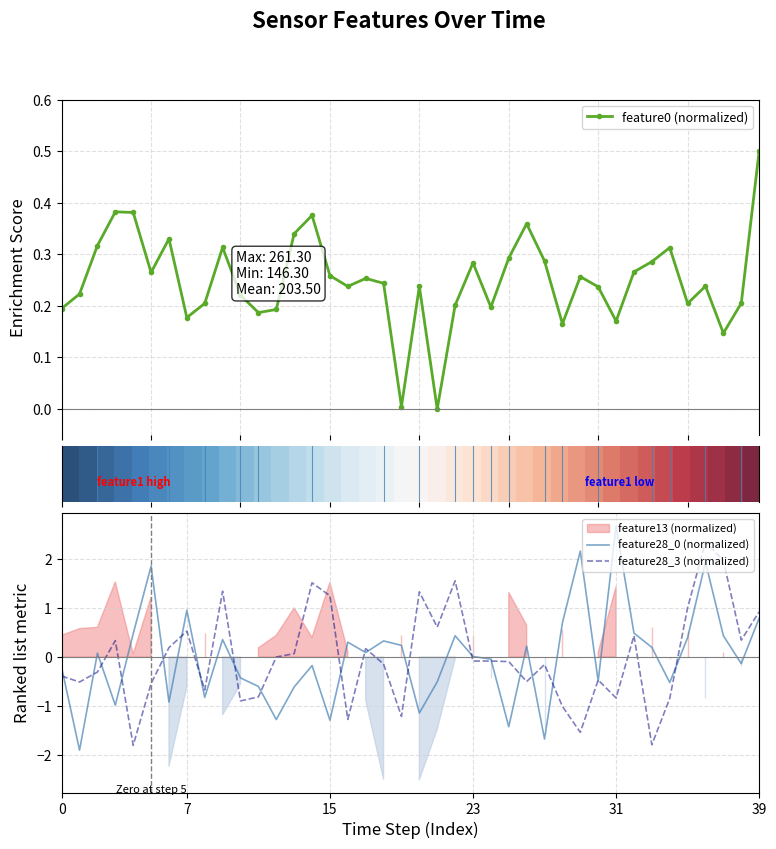

The value of feature28_0 (normalized) at 29 is 2.2. True or false?

True